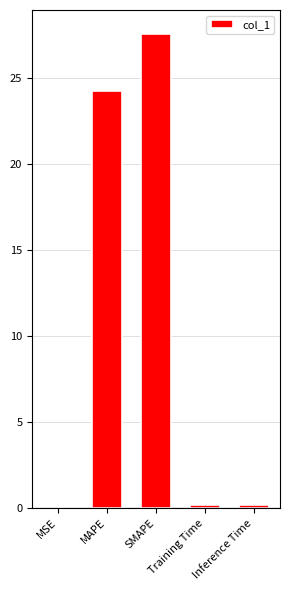

Between MAPE and MSE, which is larger?

MAPE